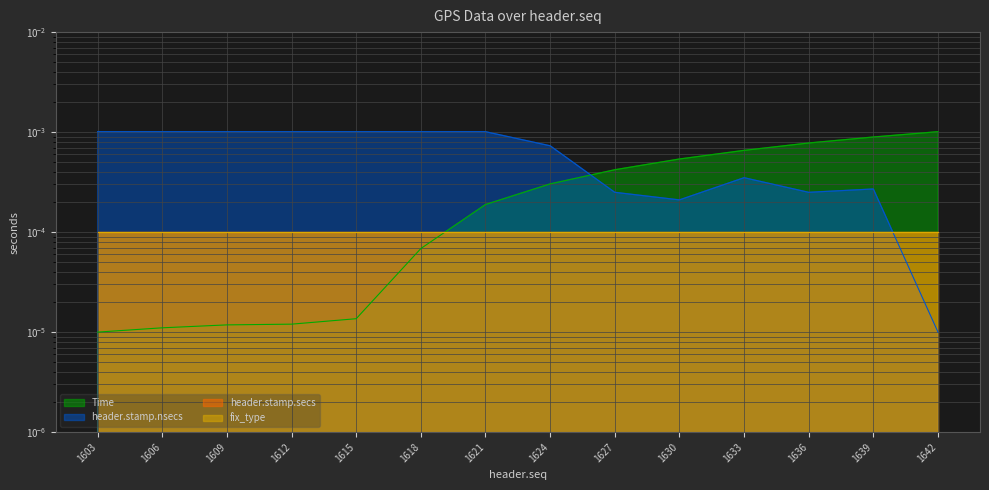

Which series has the widest spread of values?

Time